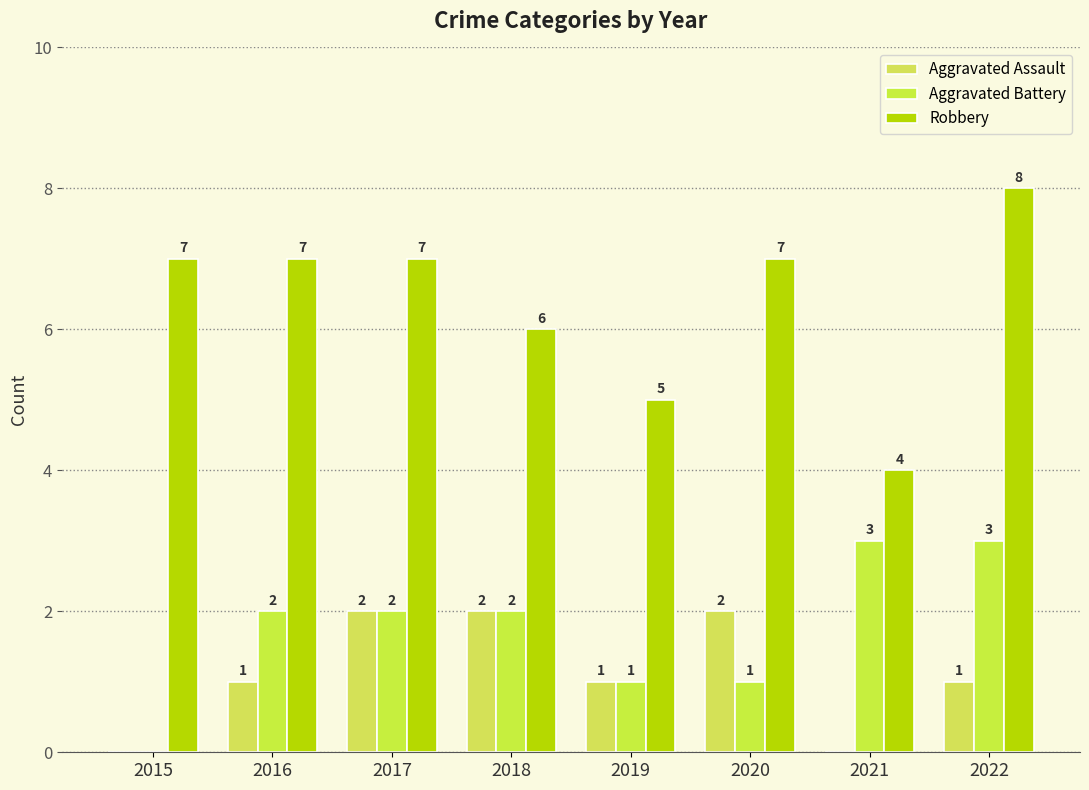

Are the bars horizontal?

No